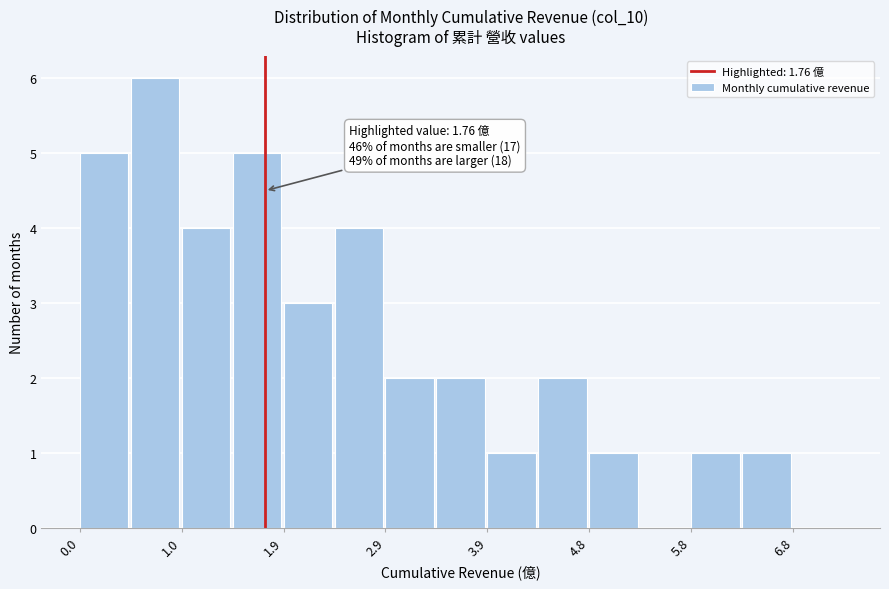

Which range on the x-axis has the tallest bar?

0.5 to 1.0